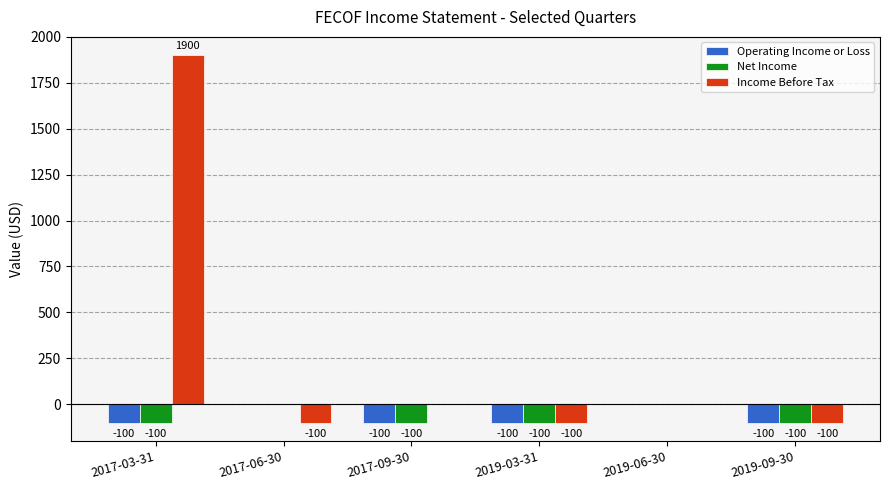

Is it true that Income Before Tax equals -1283 at 2019-06-30?

False